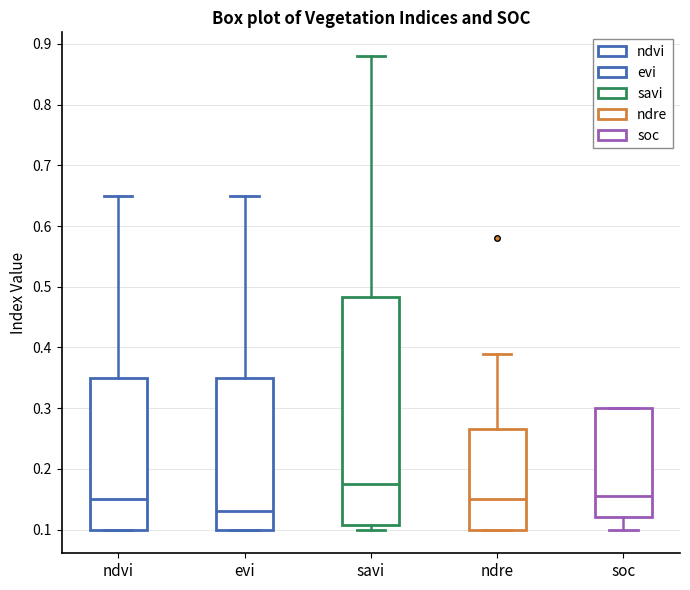

Which box's median line is the highest?

savi